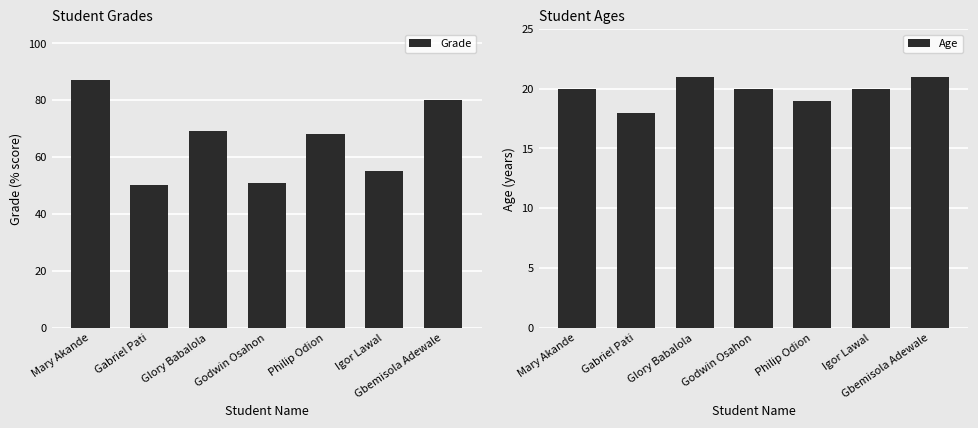

Reading left to right, extract all data points from this chart.

Grade: 87	50	69	51	68	55	80
Age: 20	18	21	20	19	20	21